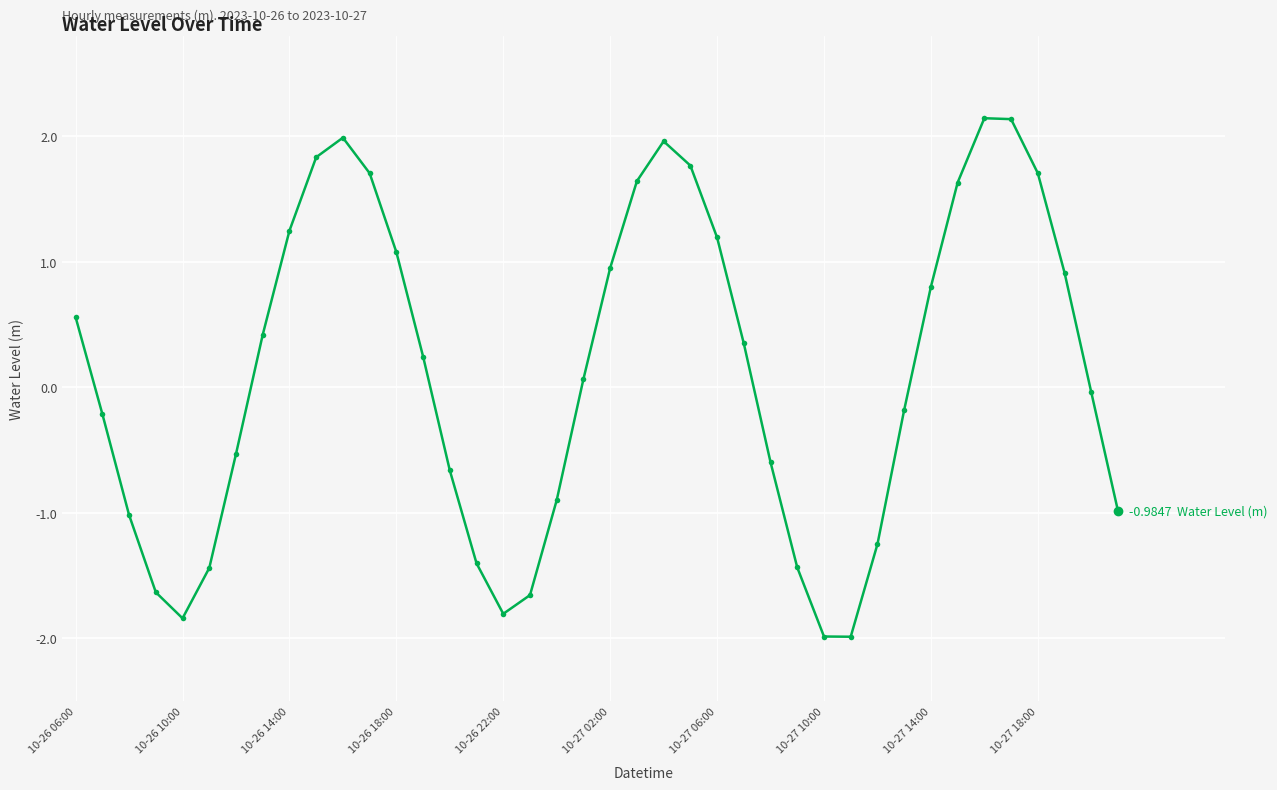

What is the difference between the maximum and second lowest values?

4.1